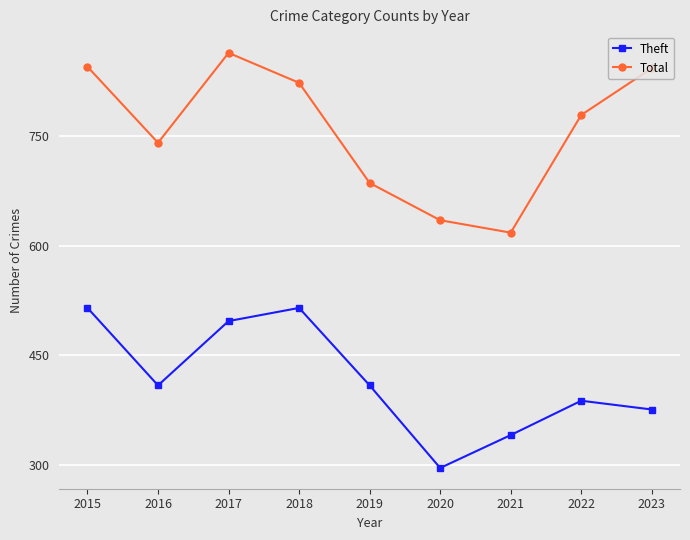

The Theft series shows 385 at 2020. True or false?

False